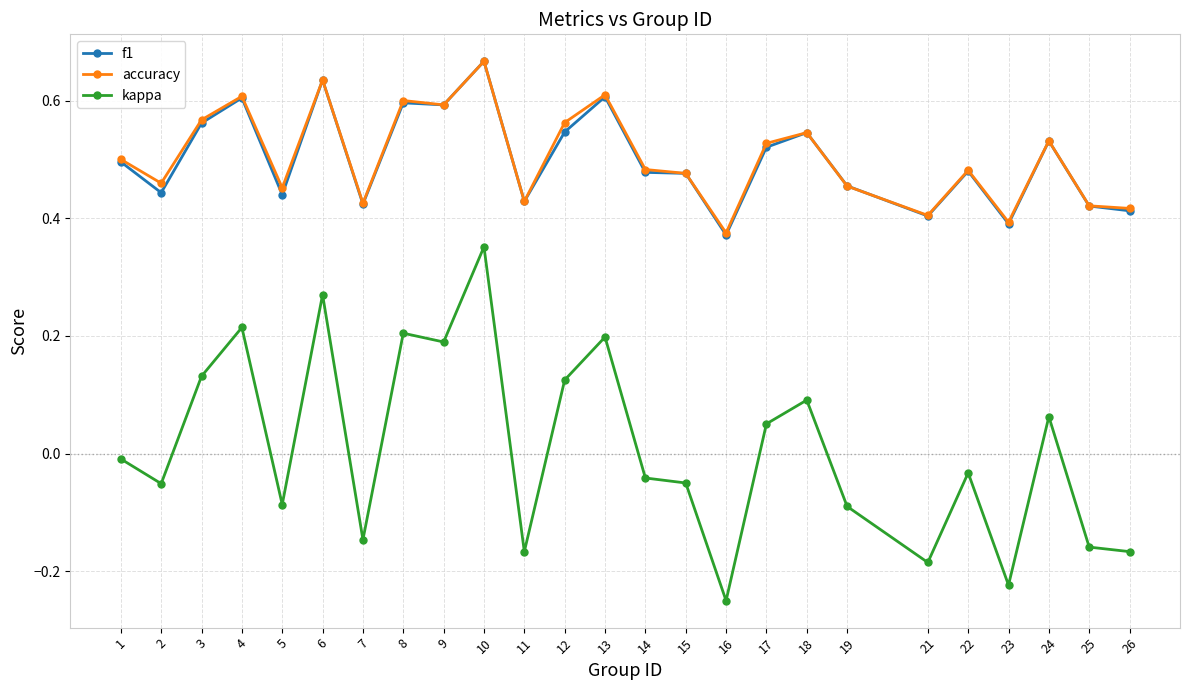

Where is the first local maximum for f1?

4